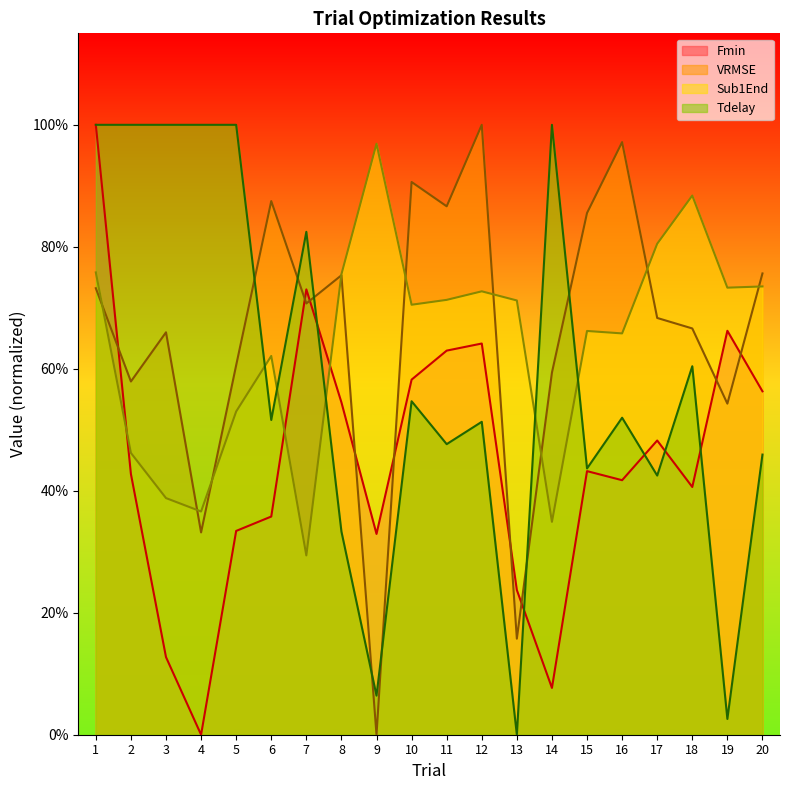

What is the sum of the Tdelay values at 15 and 18?

1.0